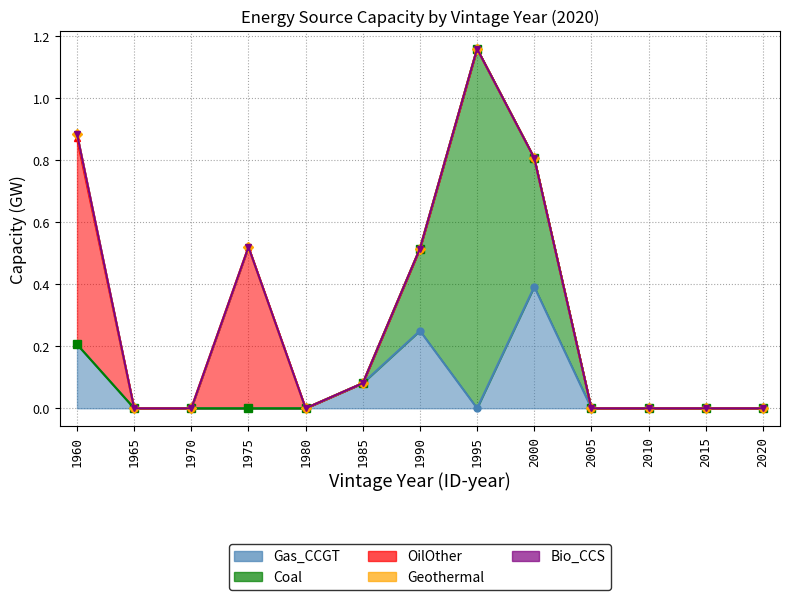

True or false: Geothermal has a value of 0.0 at 2000.

True